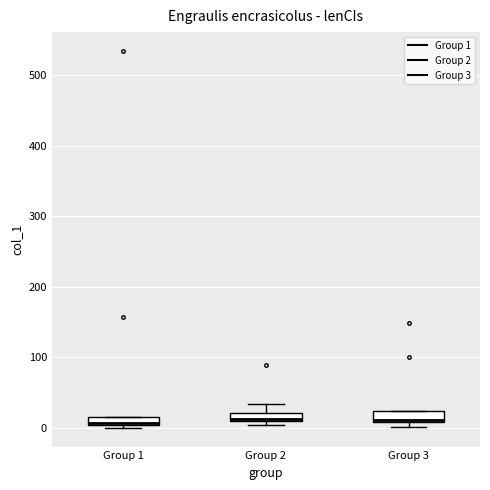

Where is the lower edge of the box for Group 1 on the y-axis? The values are not printed on the chart, so give them approximately, as read against the axis.

0